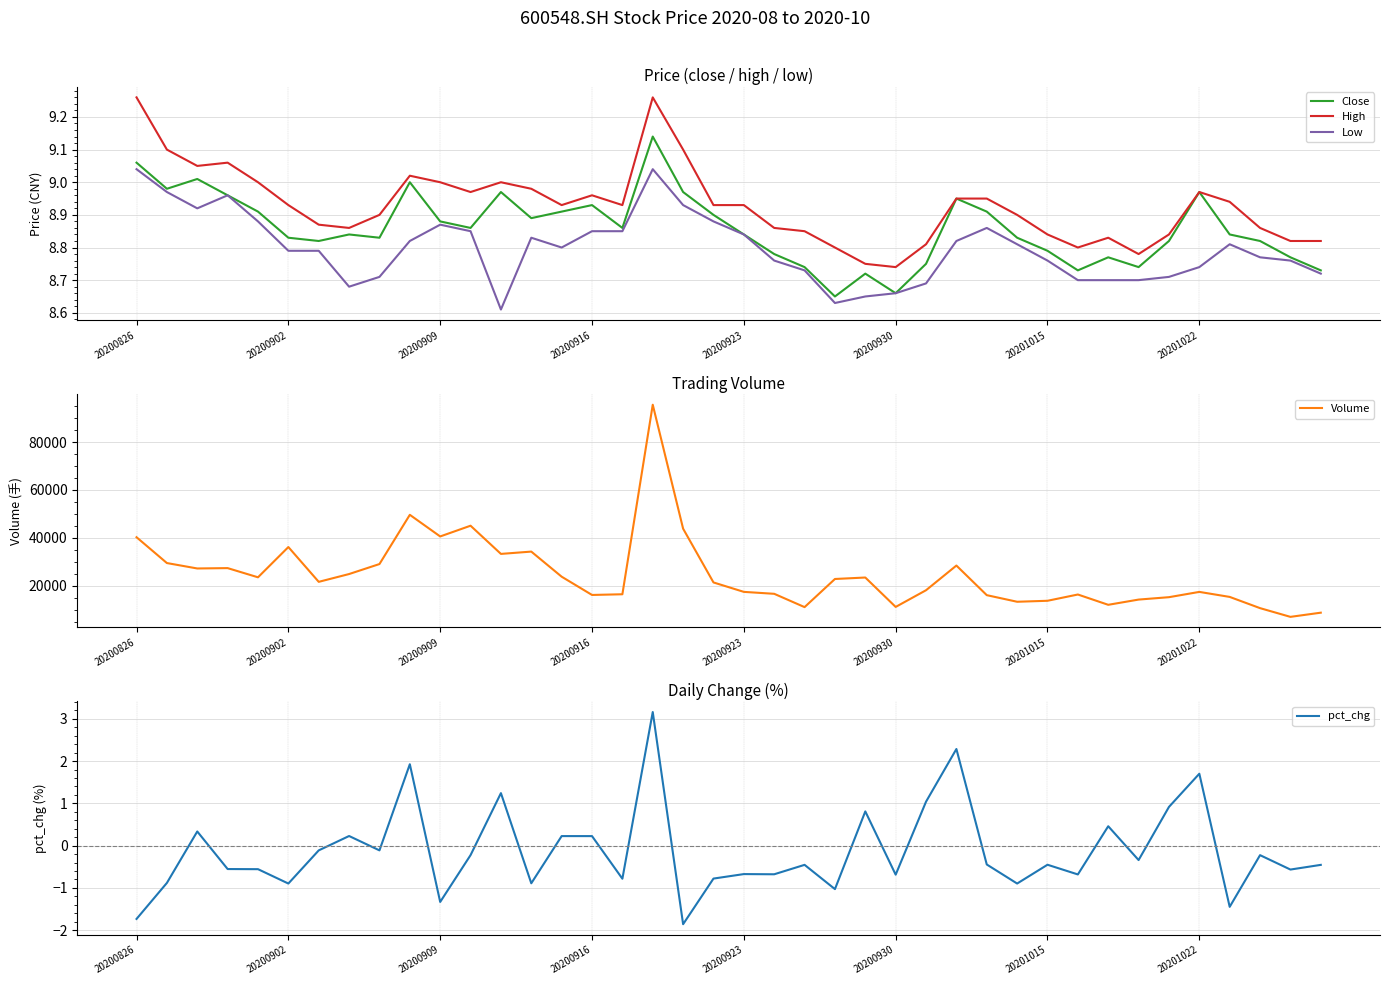

True or false: Volume and Low cross at least once.

False